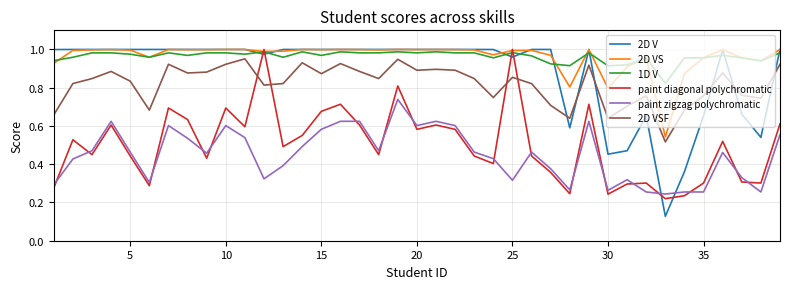

Which series has the widest spread of values?

2D V